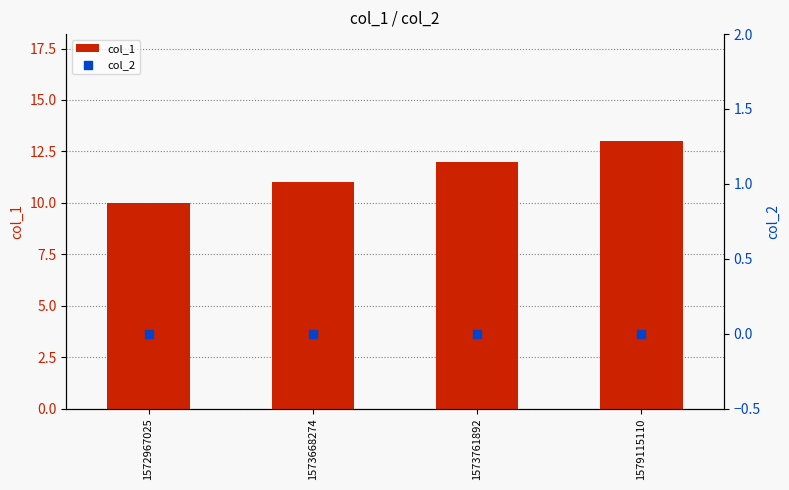

What are all the series names shown in the legend?

col_1, col_2